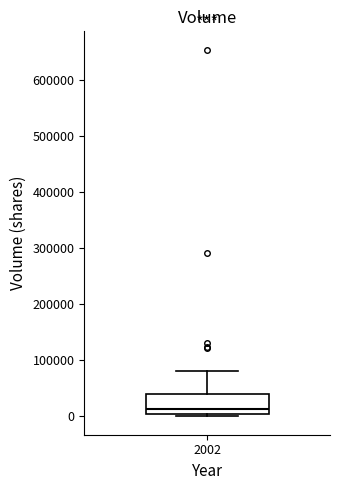

Transcribe this box plot: give where the median line is, the range the box spans, and where the two whiskers end, as read against the y-axis. The values are not printed on the chart, so give them approximately, as read against the axis.

median 10000, box 0 to 40000, whiskers 0 (just below the box's lower edge) to 80000